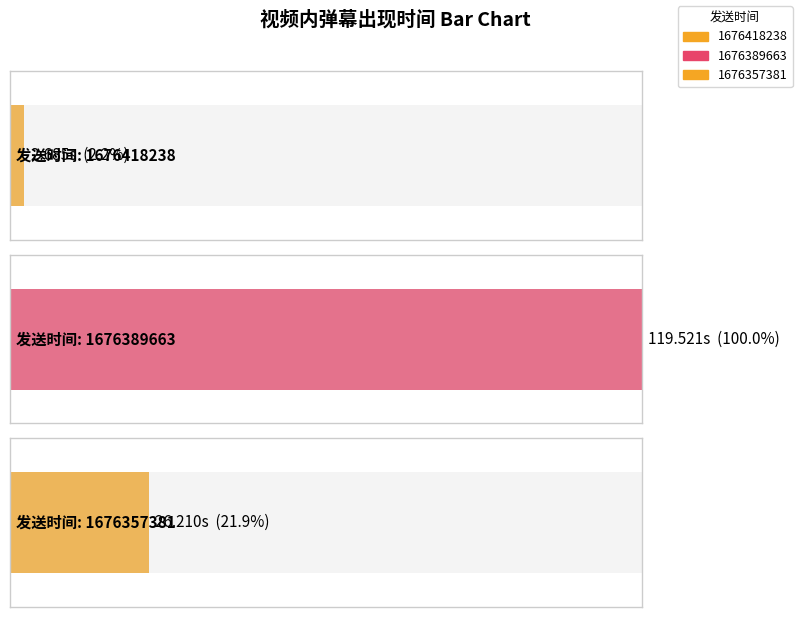

Reading left to right, list all the values displayed in this chart.

1676418238=2.7	1676389663=119.5	1676357381=26.2